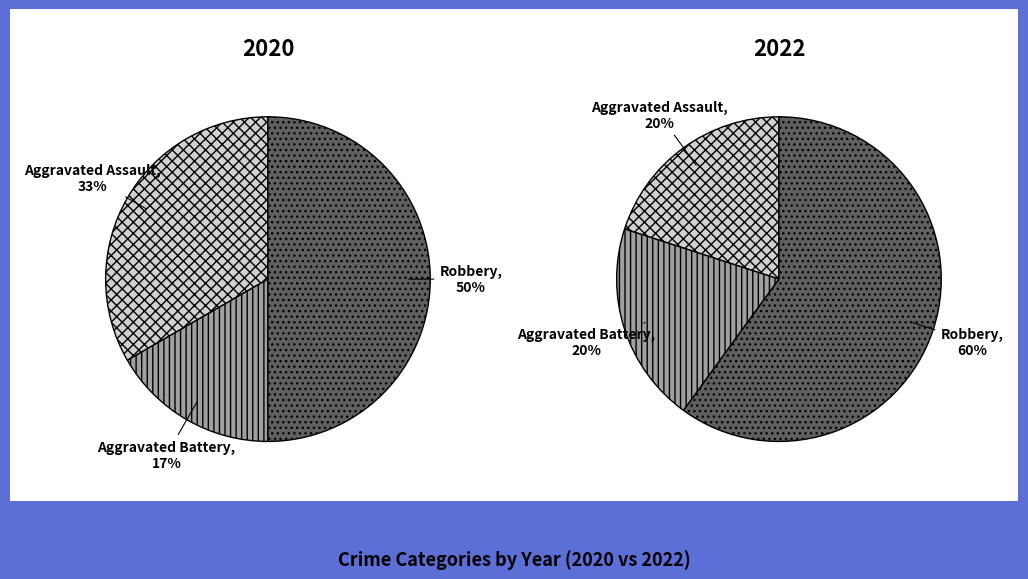

Is there any slice that represents more than half of the pie?

Yes